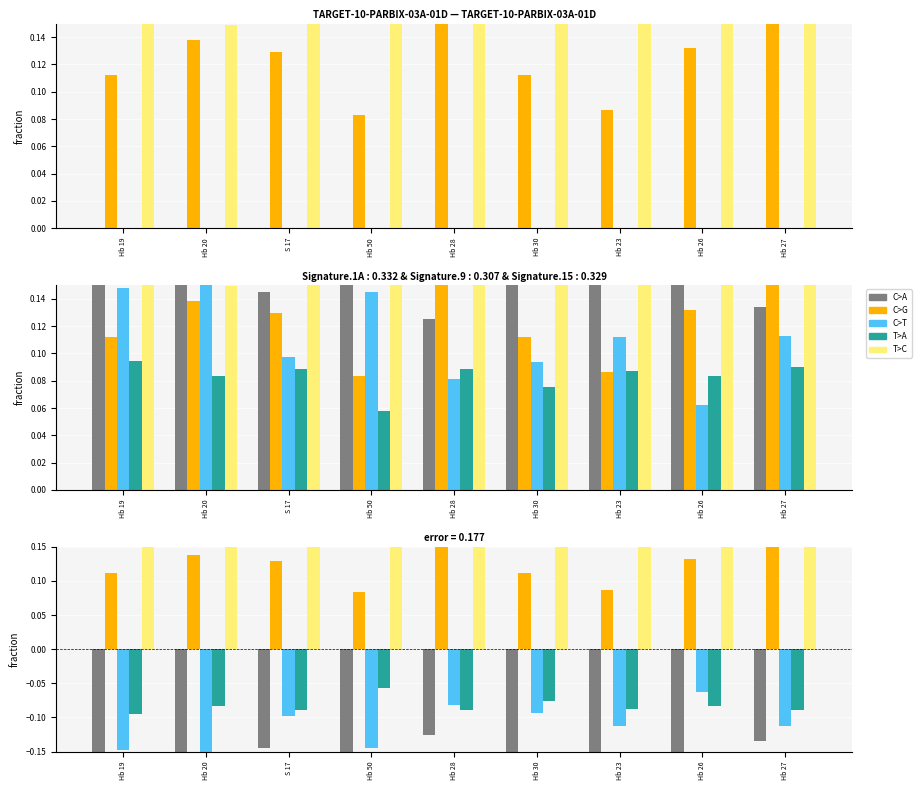

At how many categories does at least one series exceed 0?

9